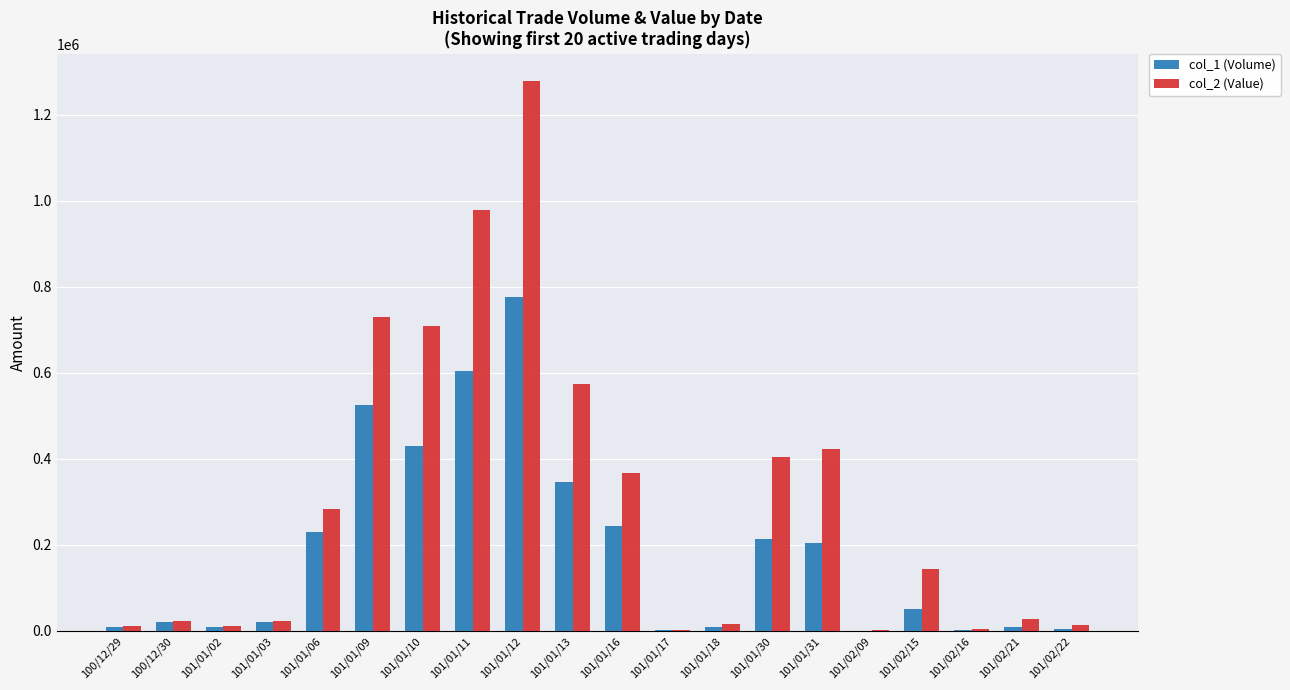

The col_2 (Value) series shows 170643 at 101/01/10. True or false?

False